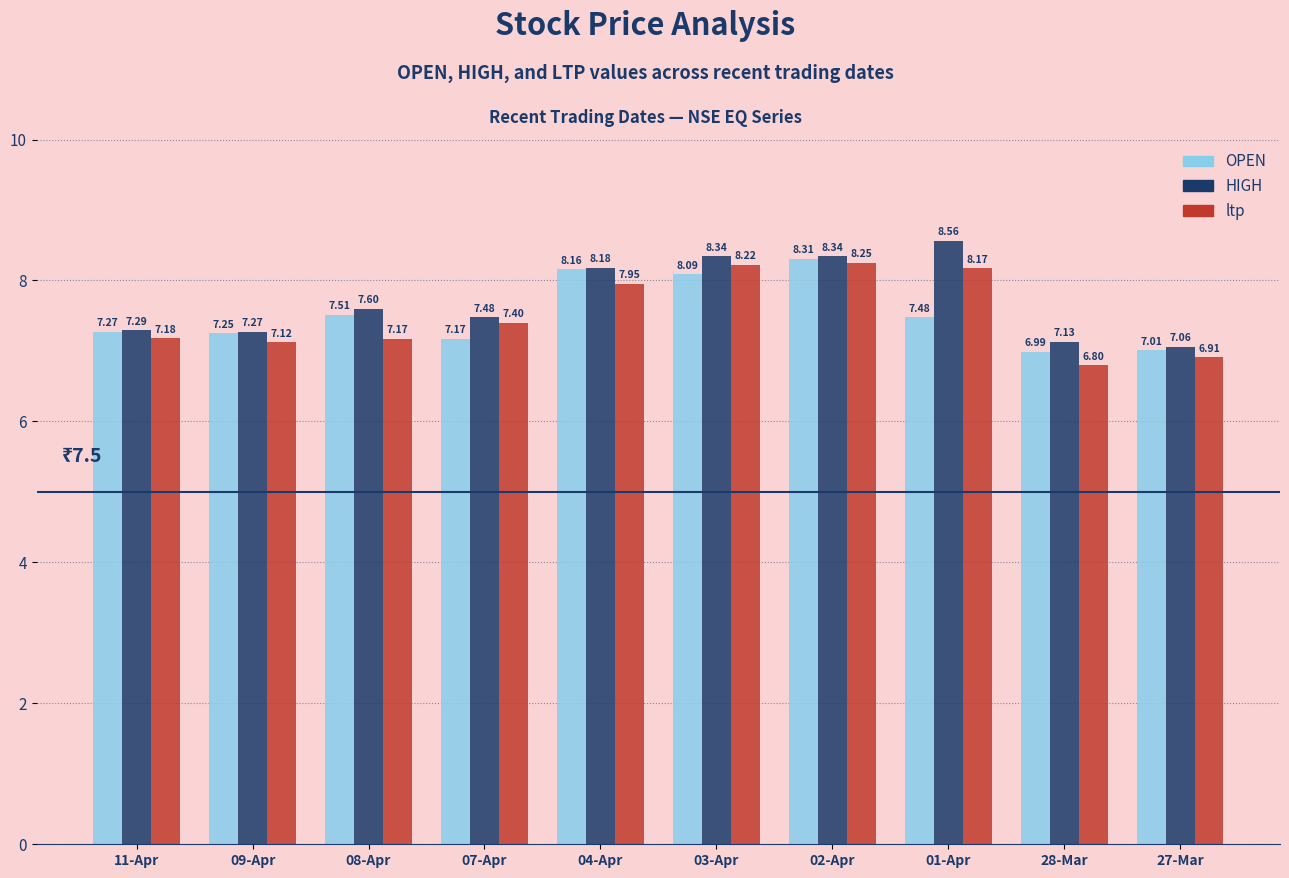

Where does the ltp series first go above 7?

11-Apr